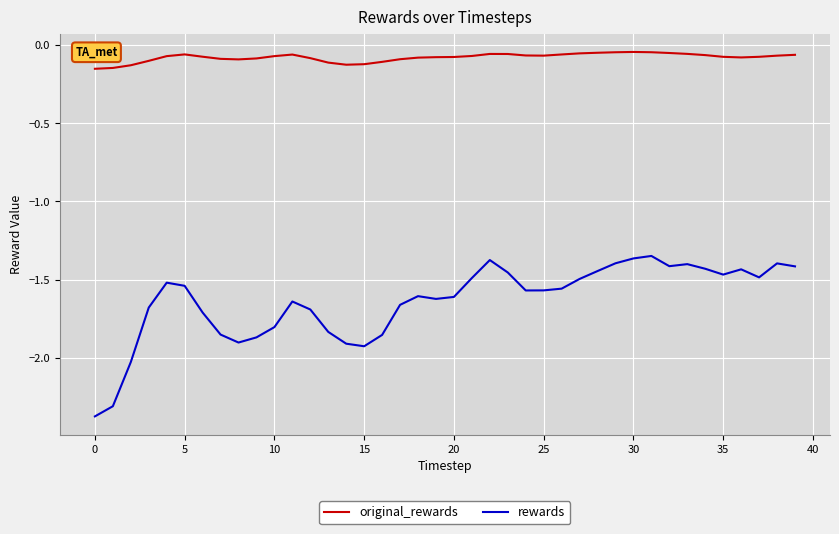

List the series in order of their peak value, highest first.

original_rewards, rewards